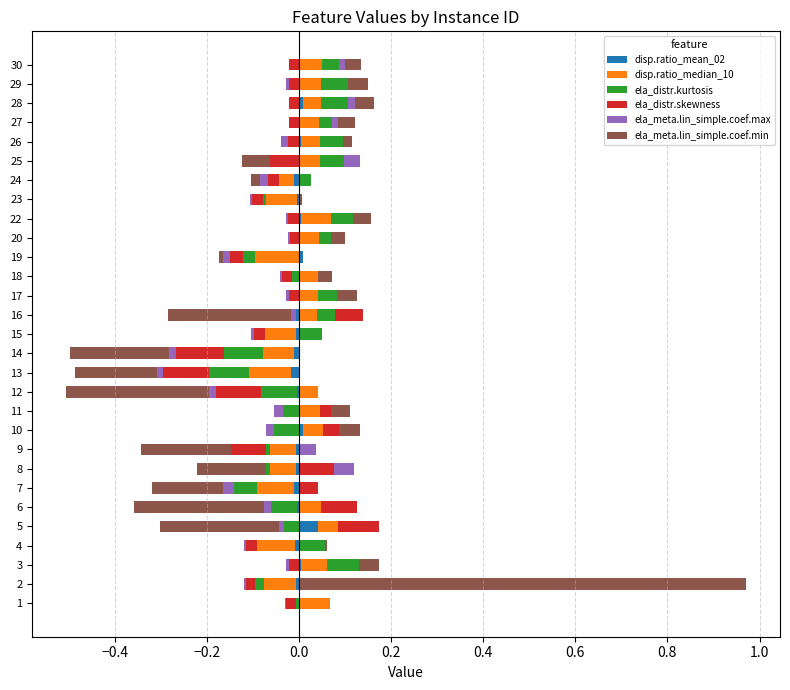

At how many categories does at least one series exceed 0?

27